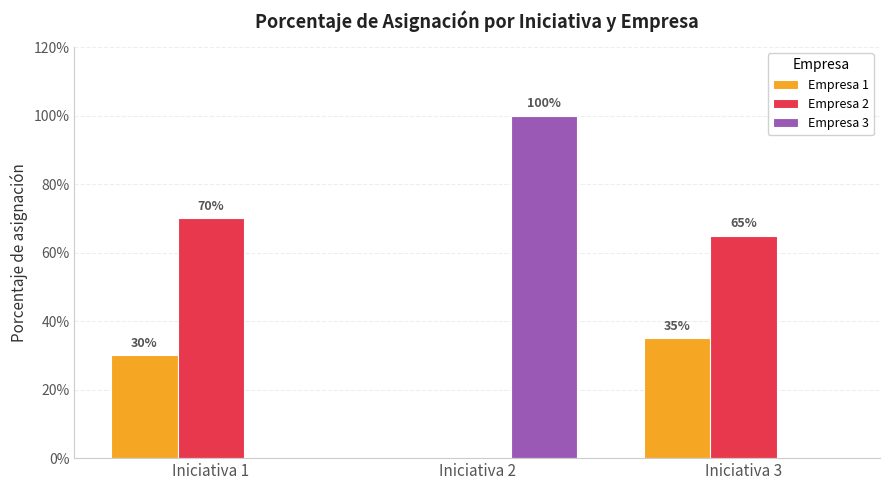

What are all the series names shown in the legend?

Empresa 1, Empresa 2, Empresa 3